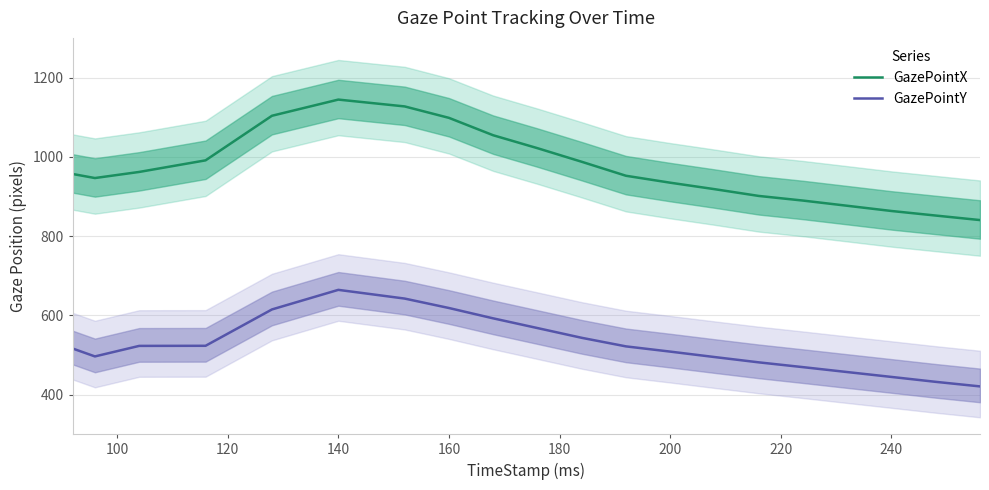

What is the maximum value for GazePointY?

664.2